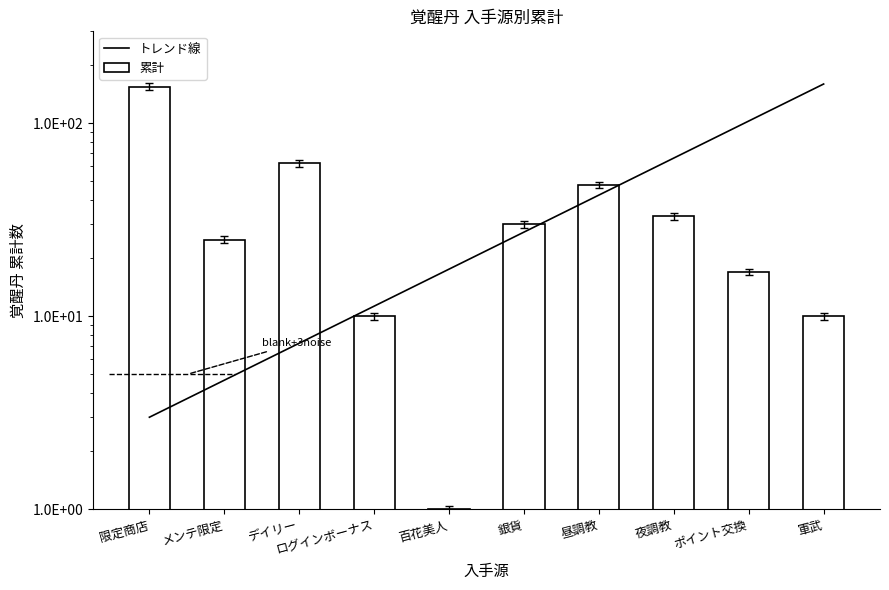

What is the change in value from メンテ限定 to ポイント交換?

-7.7